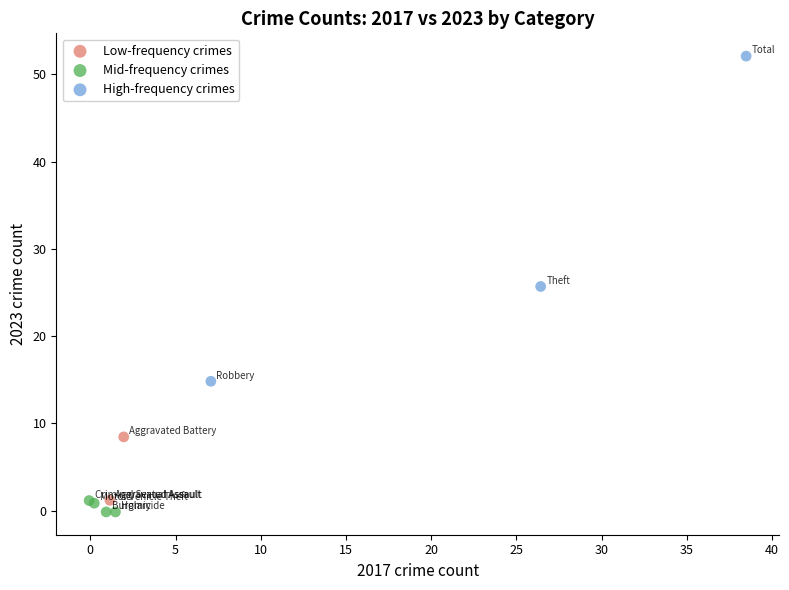

Which series reaches the maximum Y coordinate?

High-frequency crimes